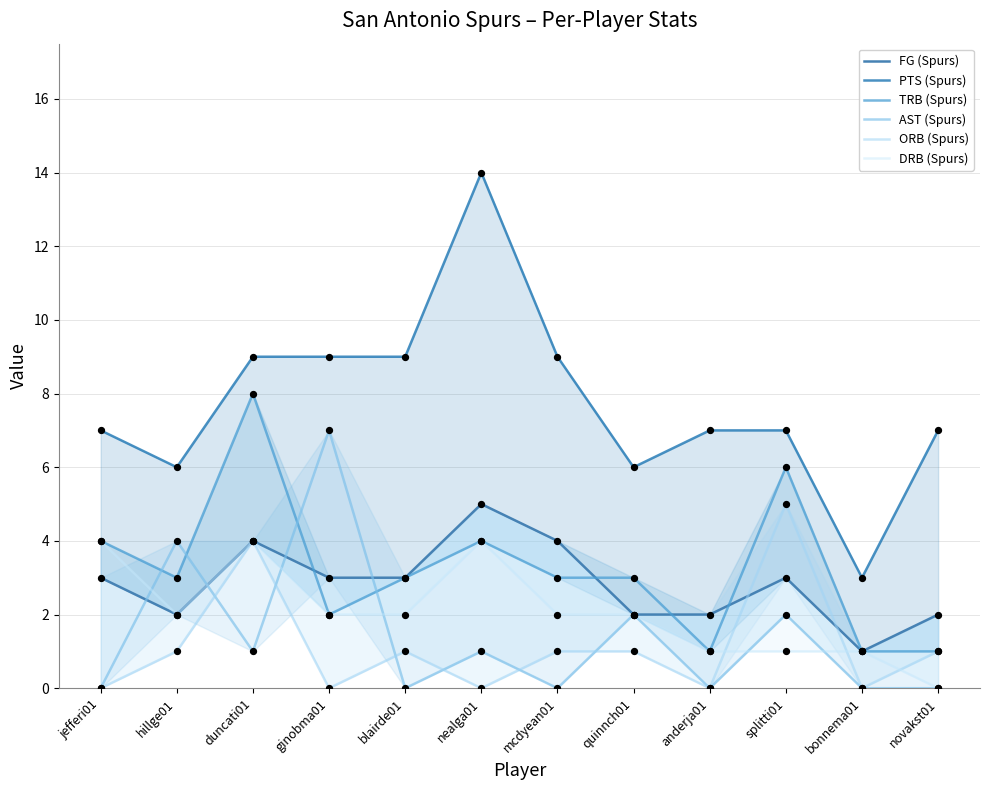

Is the value of FG (Spurs) at ginobma01 greater than the value of AST (Spurs) at ginobma01?

No